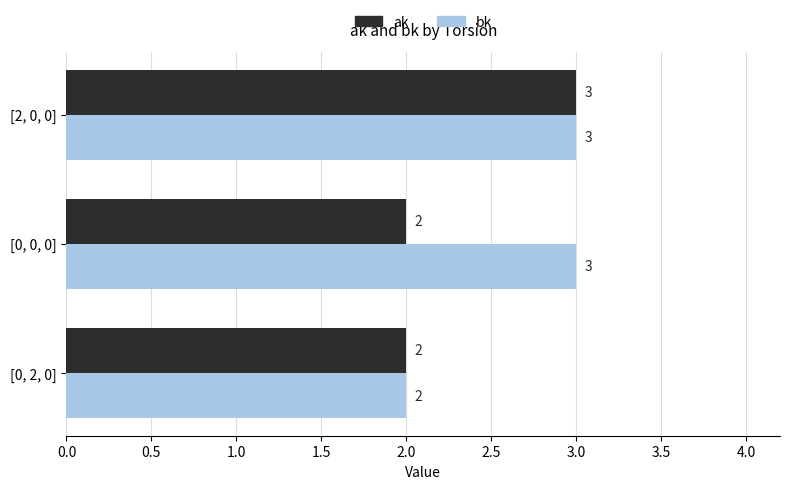

Which series has the largest total across all categories?

bk